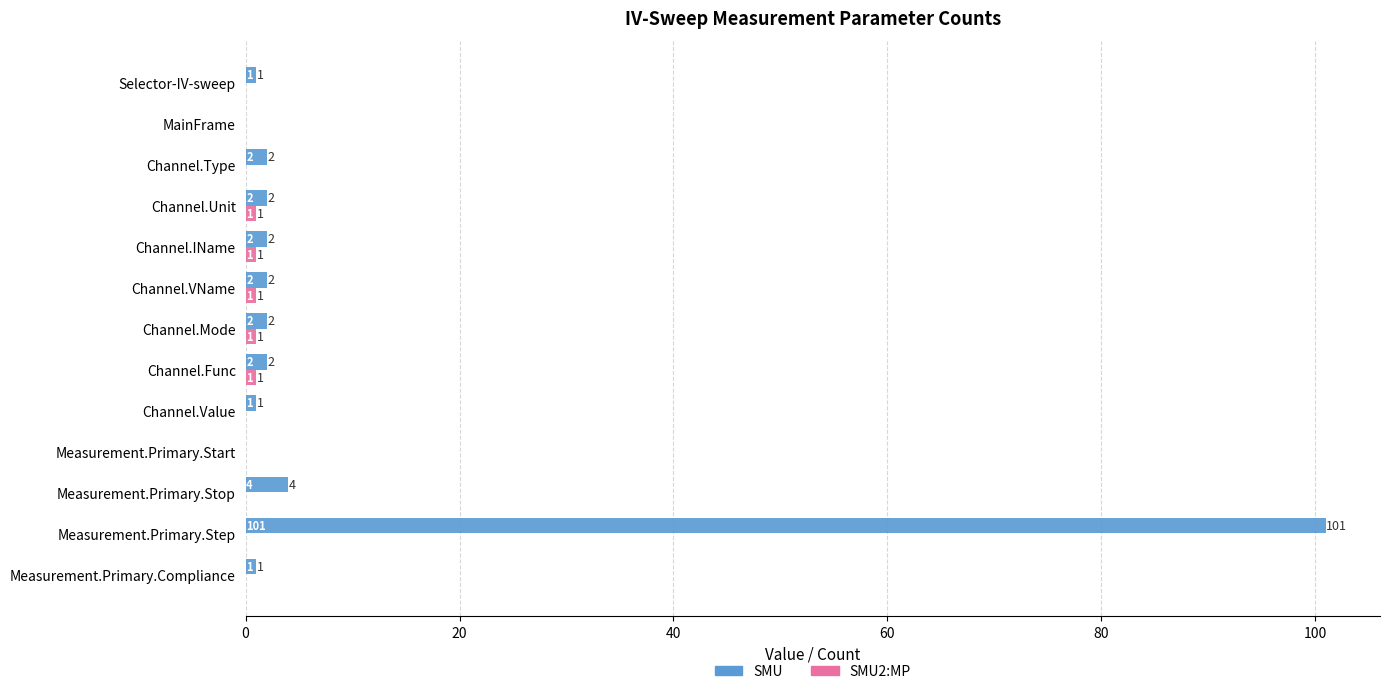

The SMU series shows 1 at Channel.Value. True or false?

True